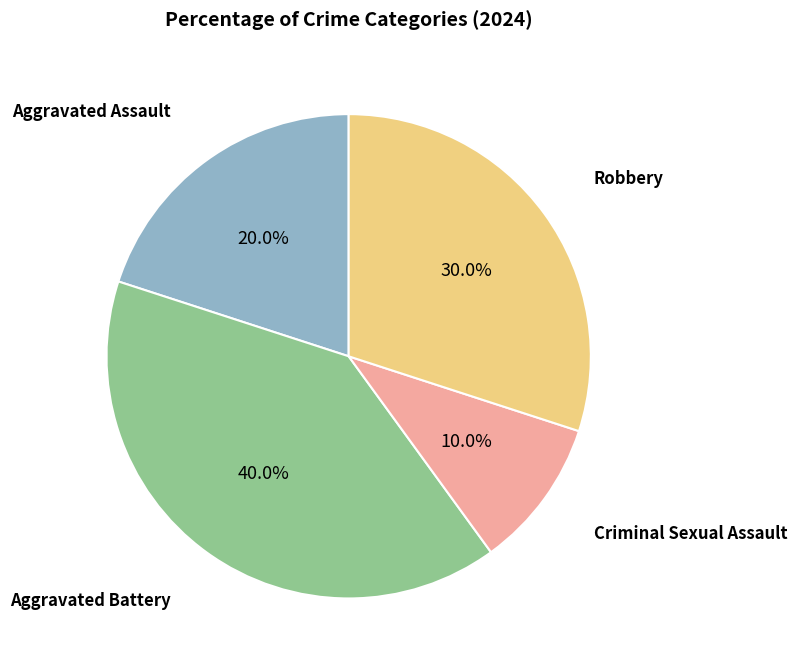

Is there a majority slice in this chart?

No